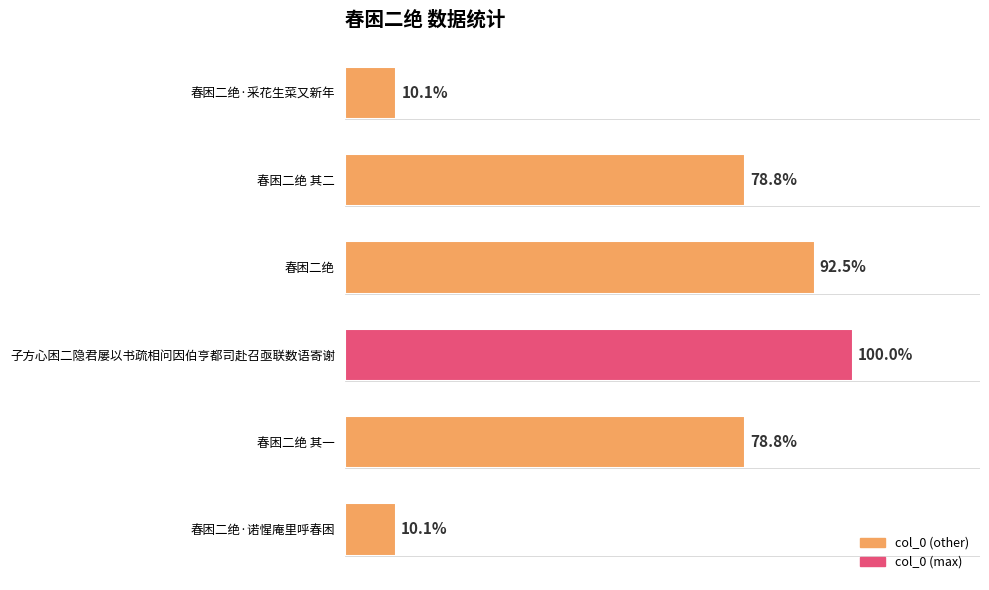

Are the bars horizontal?

Yes